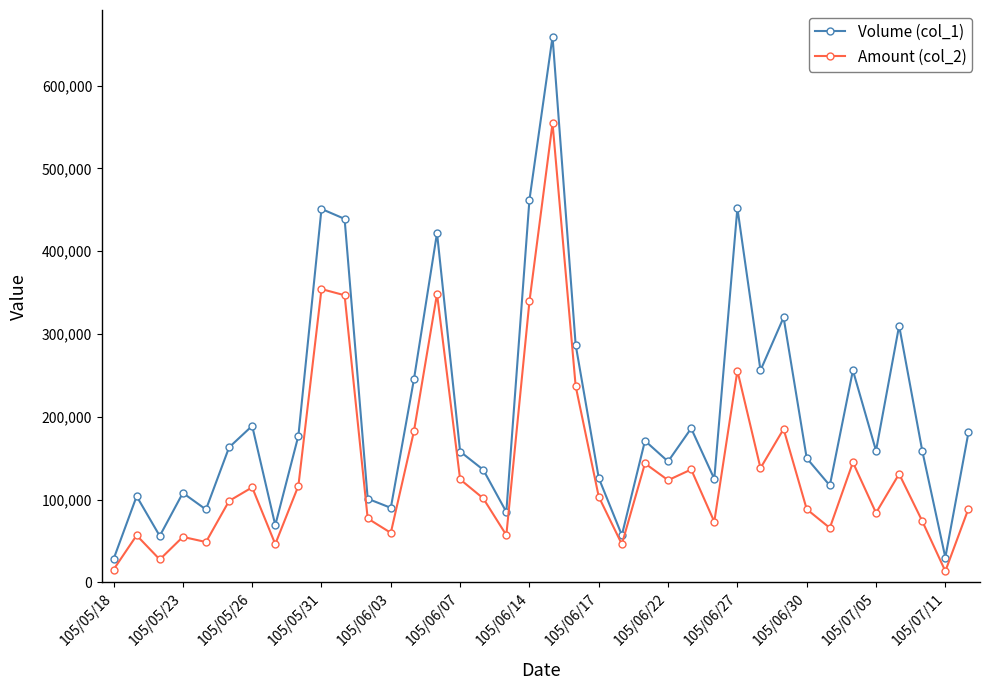

True or false: Amount (col_2) has more than 0 points higher than both neighbors.

True